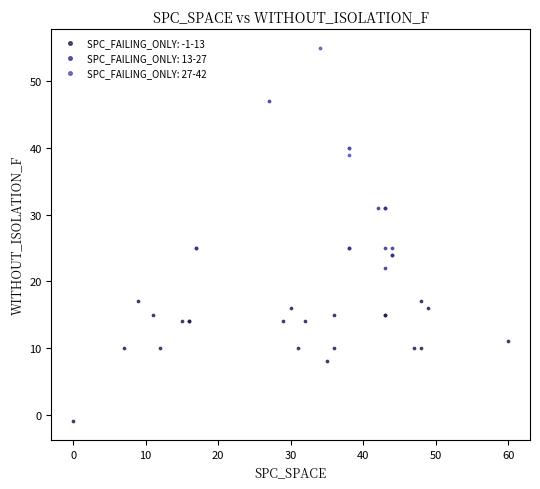

Which series has the largest Y range (max minus min)?

SPC_FAILING_ONLY: 13-27